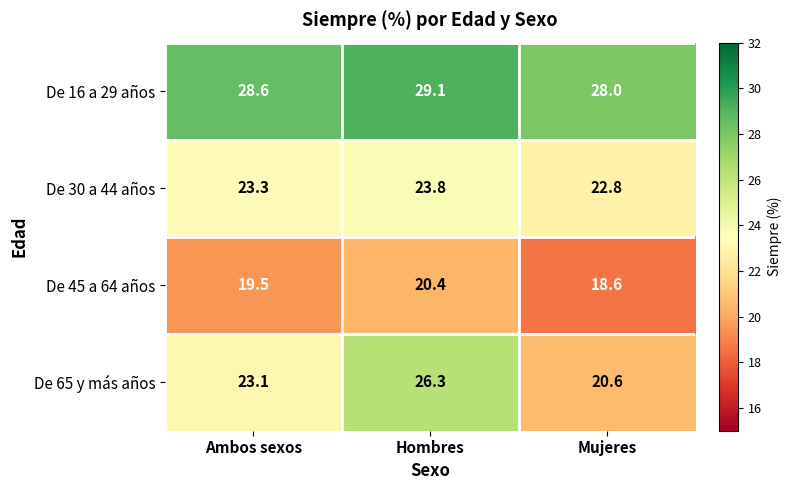

Which series has the largest total across all categories?

De 16 a 29 años